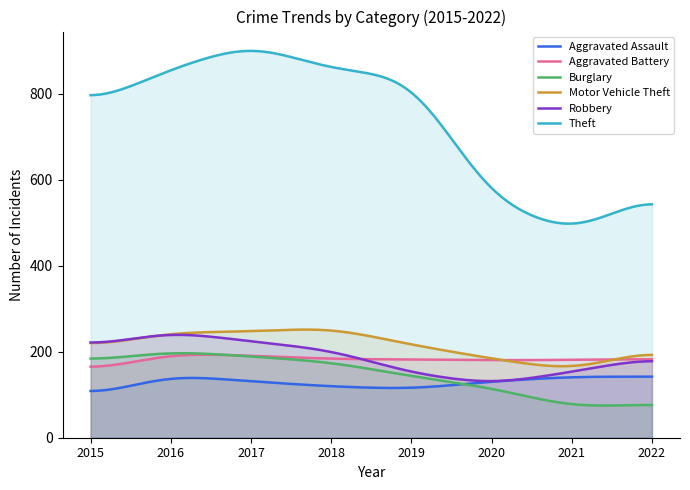

Which series changed the most between 2018 and 2021?

Theft